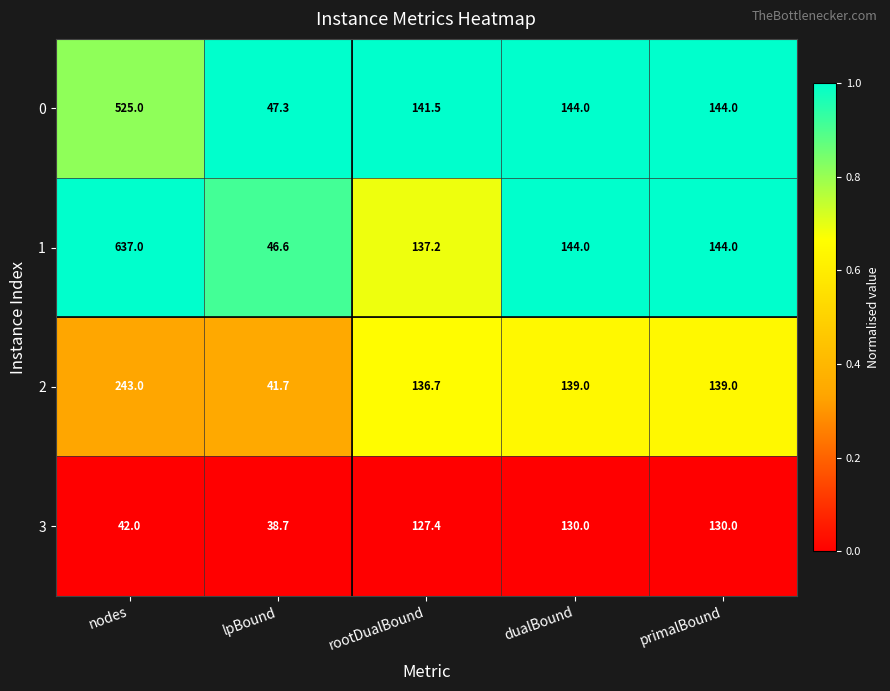

Is it true that 3 equals 64.9 at rootDualBound?

False